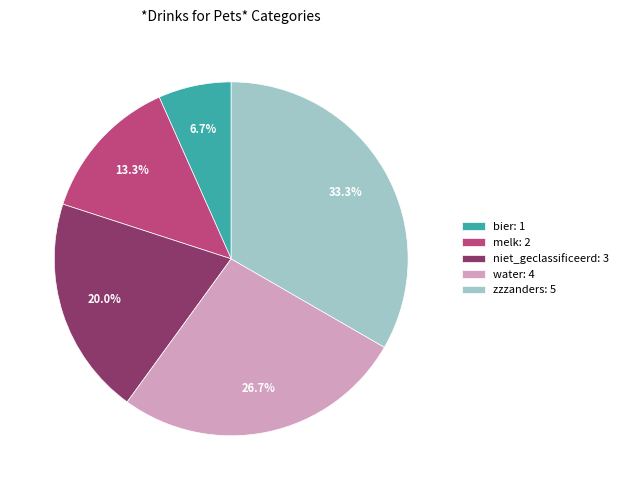

To the nearest percent, what percentage of the pie is water?

27%